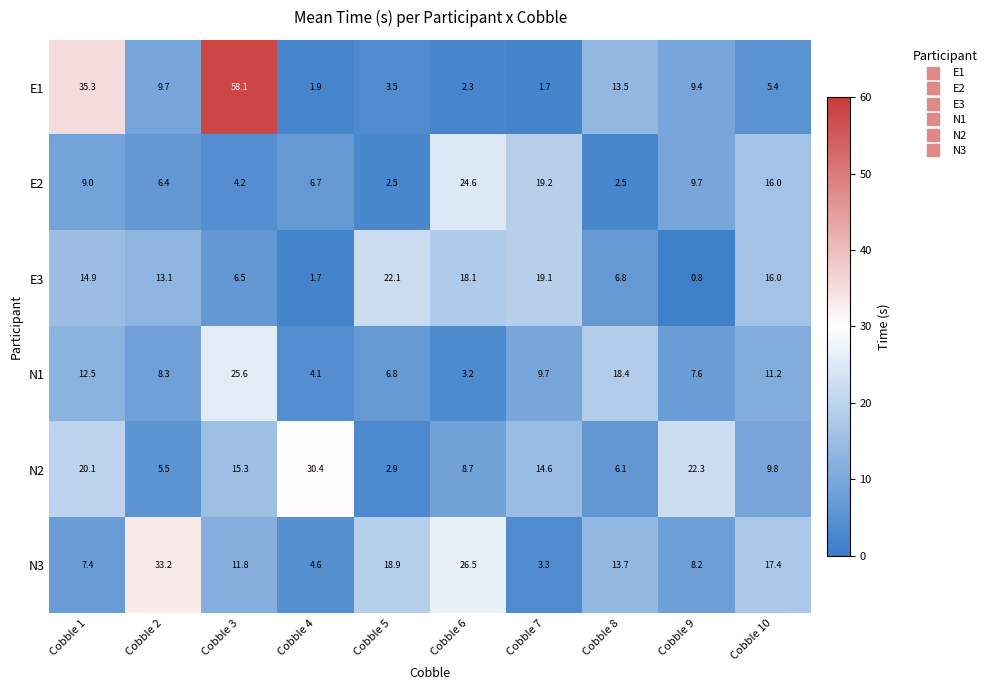

At which category is the sum across all series the highest?

Cobble 3